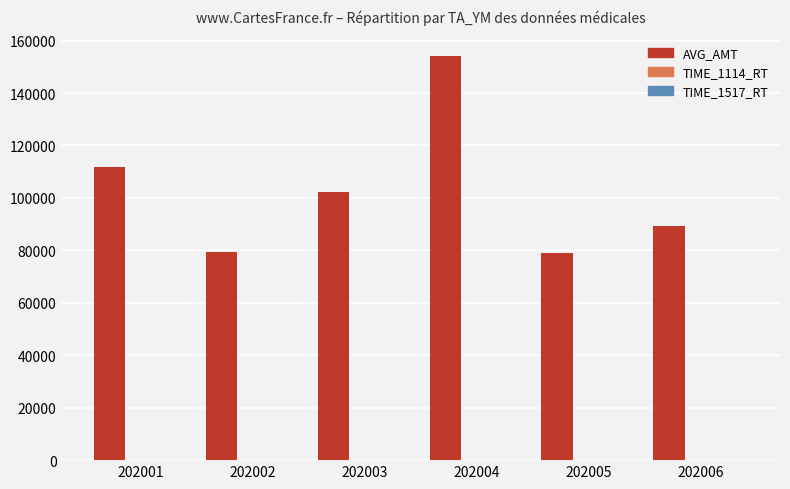

What is the maximum value shown in the chart?

154267.0